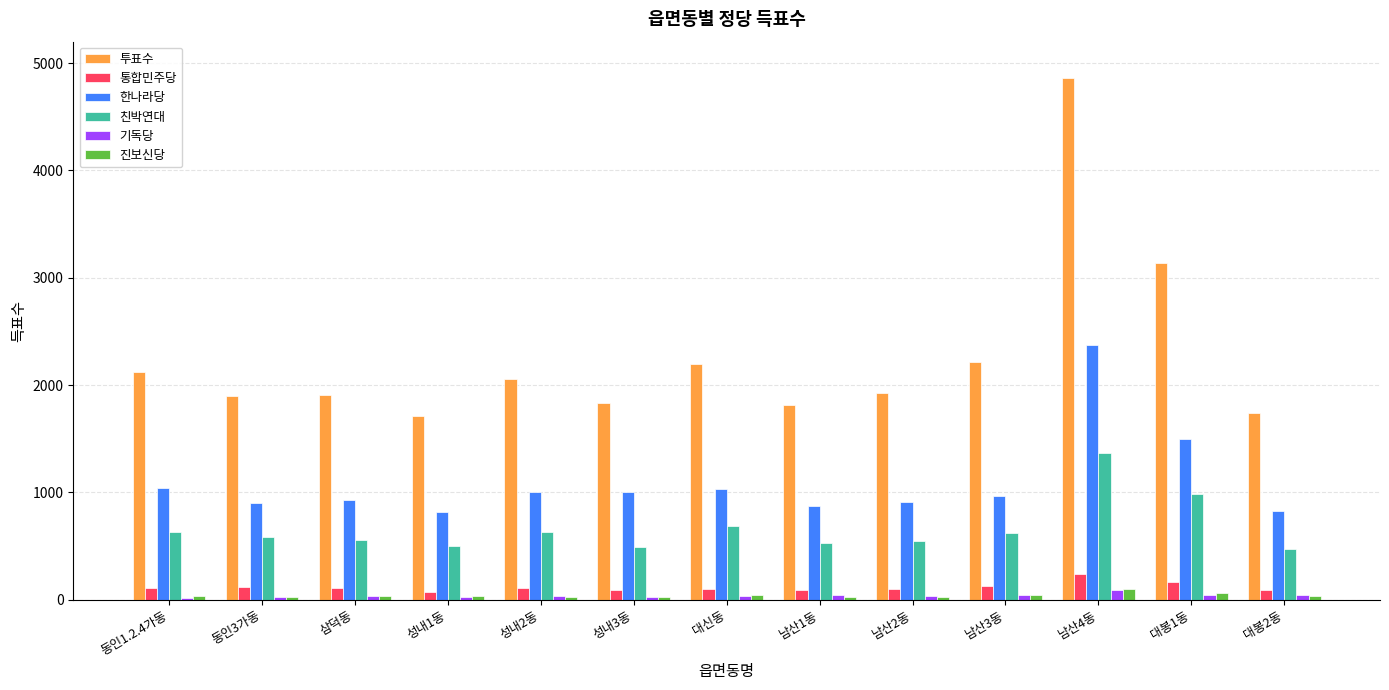

Where does the 기독당 series first go above 37?

삼덕동